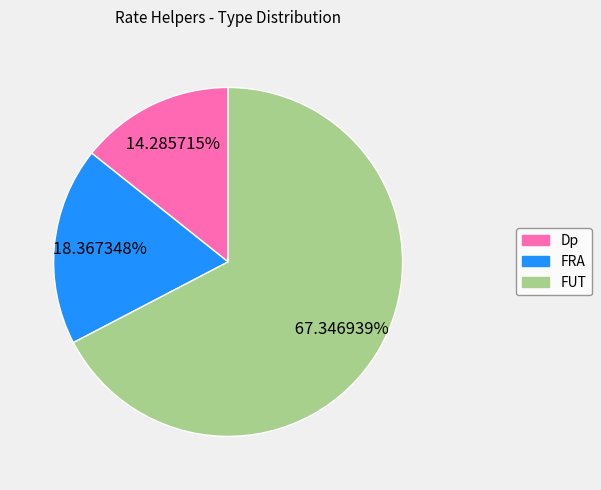

Is there any slice that represents more than half of the pie?

Yes